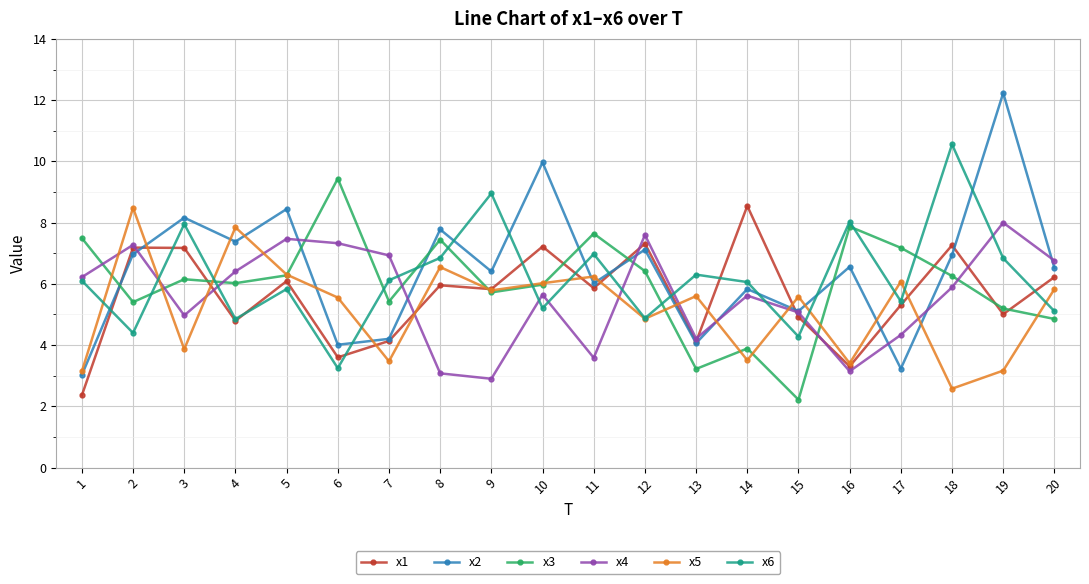

Does the chart display data point markers on the line(s)?

Yes